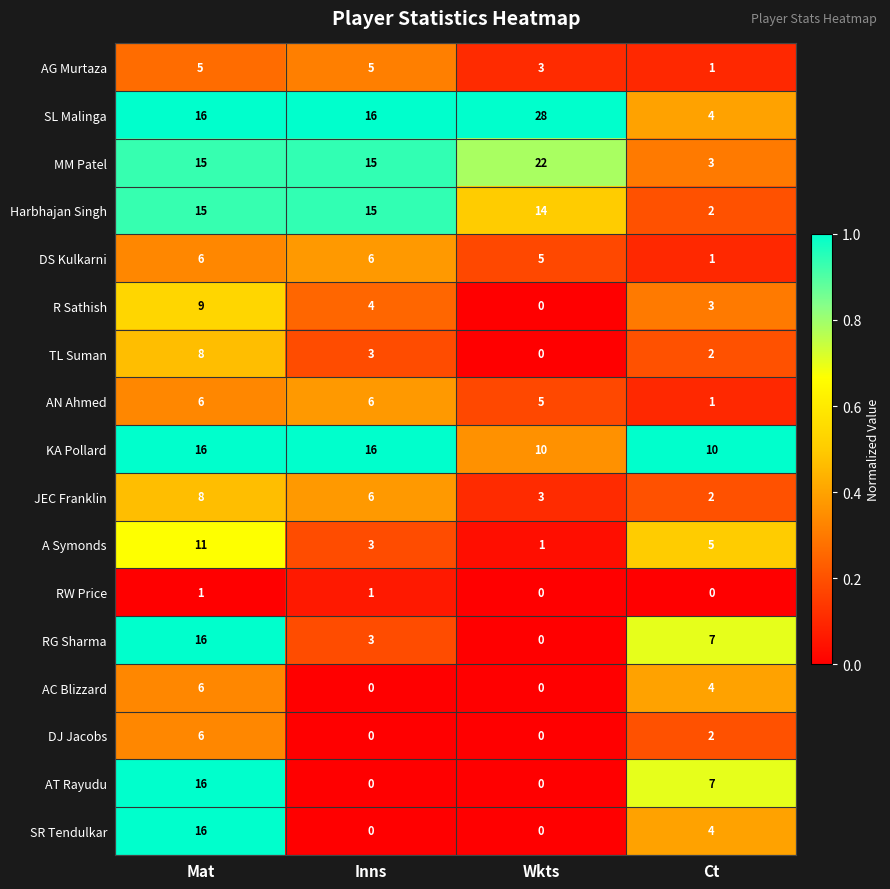

True or false: DS Kulkarni has a value of 6 at Inns.

True